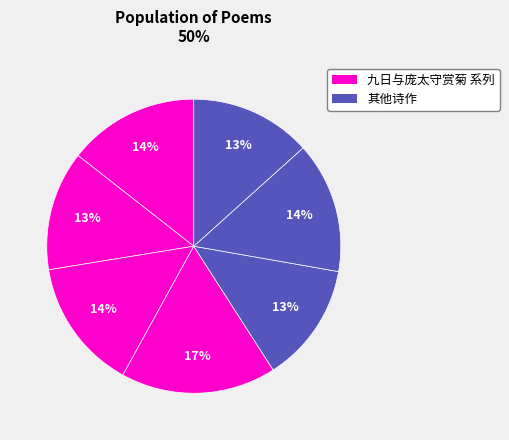

How many slices are in this pie chart?

7